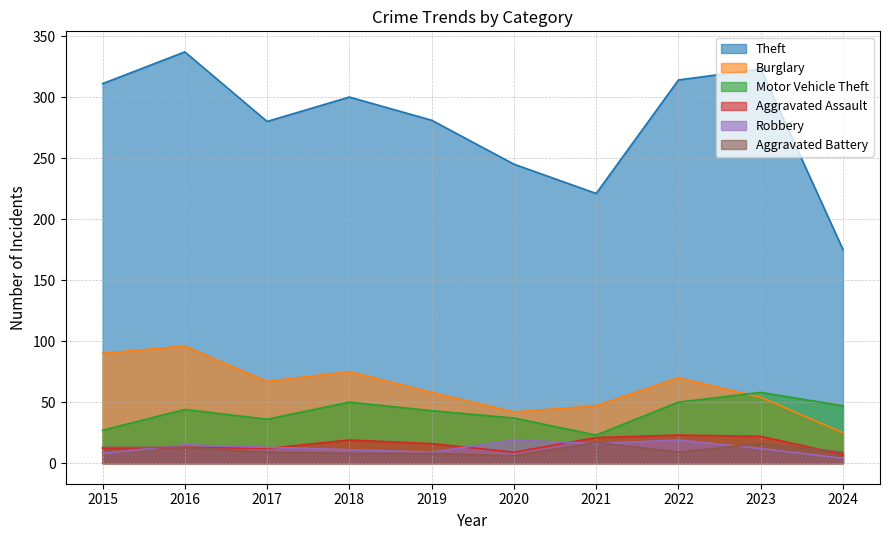

What is the spread (max minus min) of values at 2024?

171